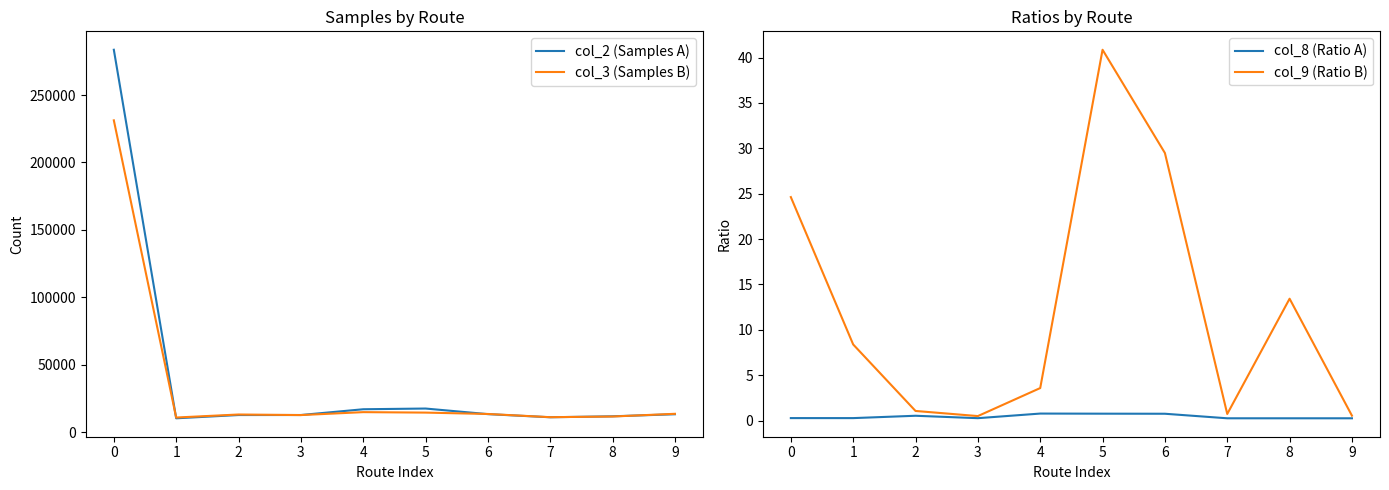

Where is col_3 (Samples B) nearest to the value 121053?

4